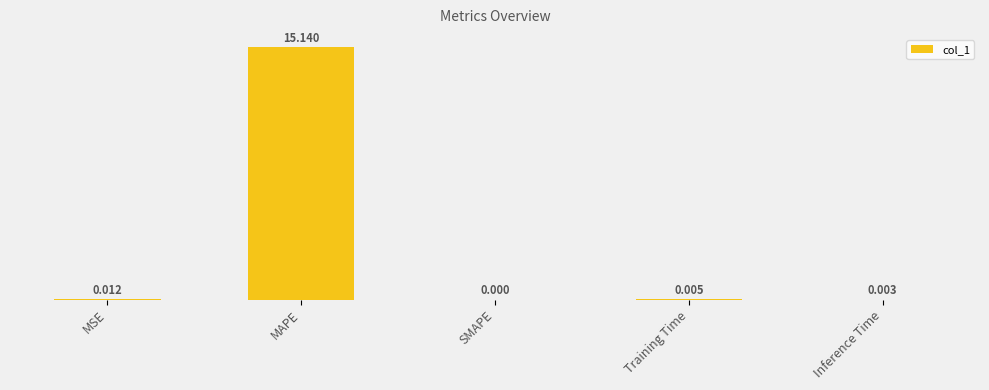

Rank the categories by value from highest to lowest.

MAPE, MSE, Training Time, Inference Time, SMAPE